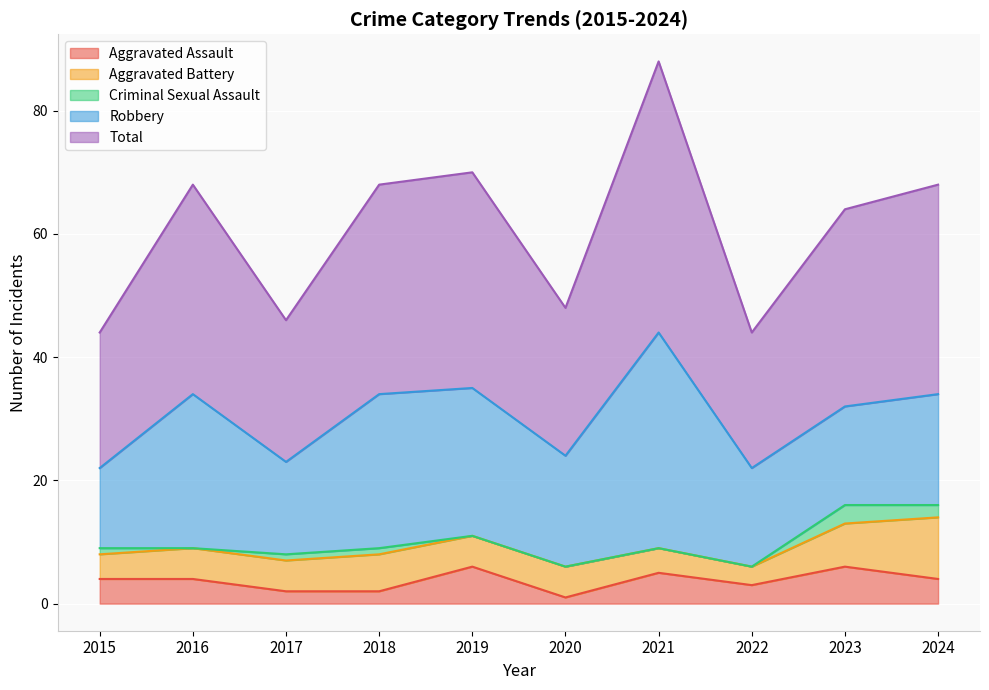

True or false: Aggravated Battery and Aggravated Assault cross at least once.

True